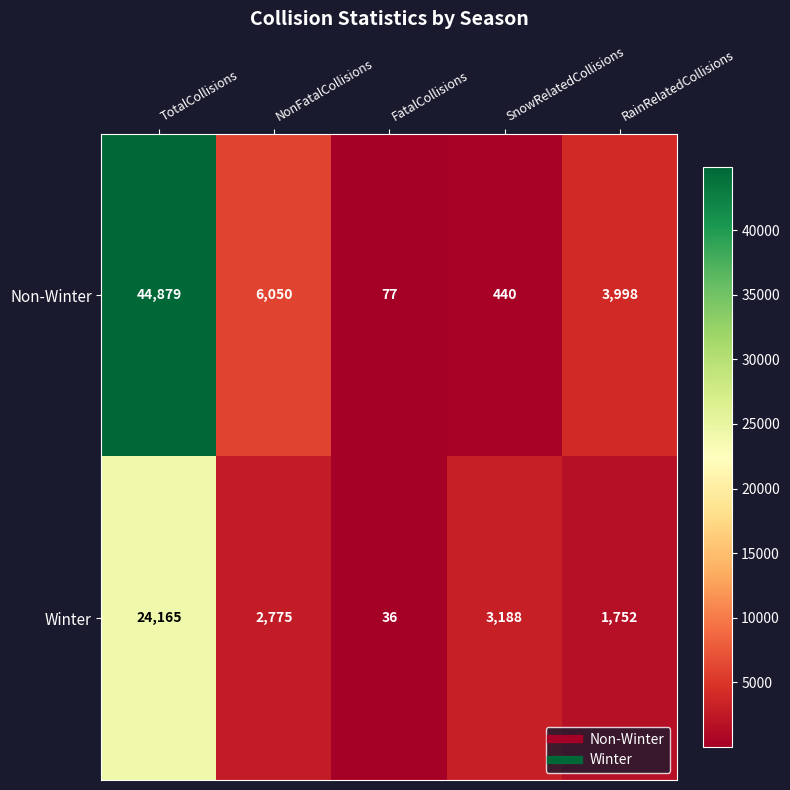

What is the minimum value shown in the chart?

36